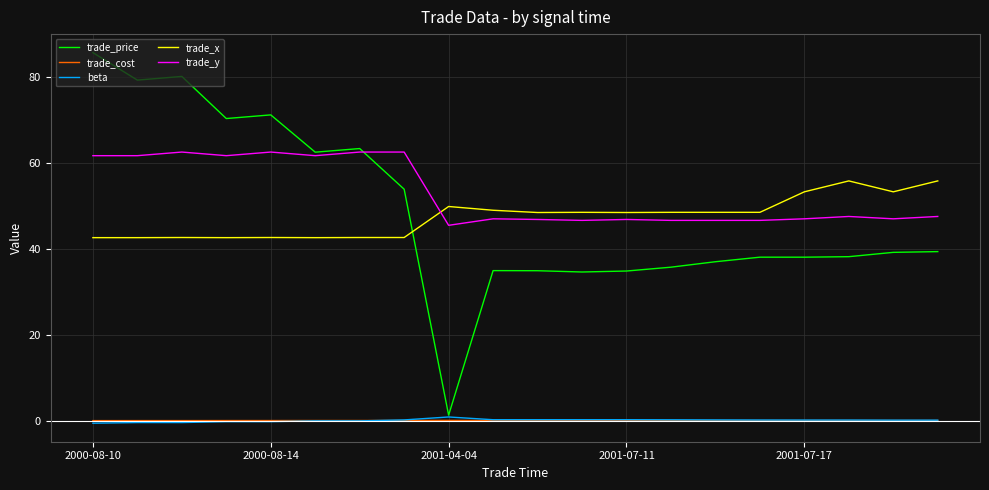

Does the chart have visible grid lines?

Yes